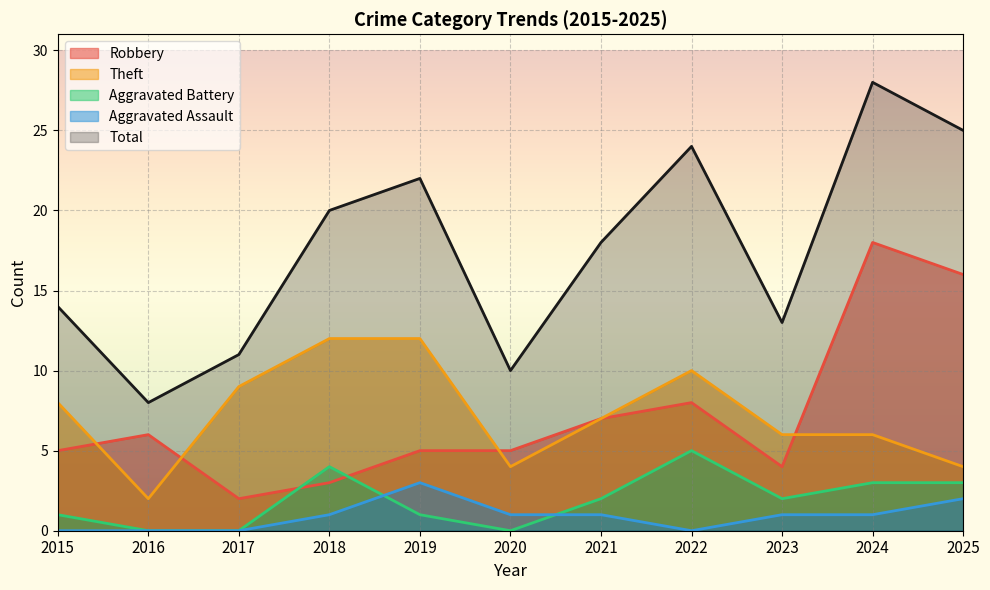

True or false: Total and Aggravated Battery intersect in this chart.

False